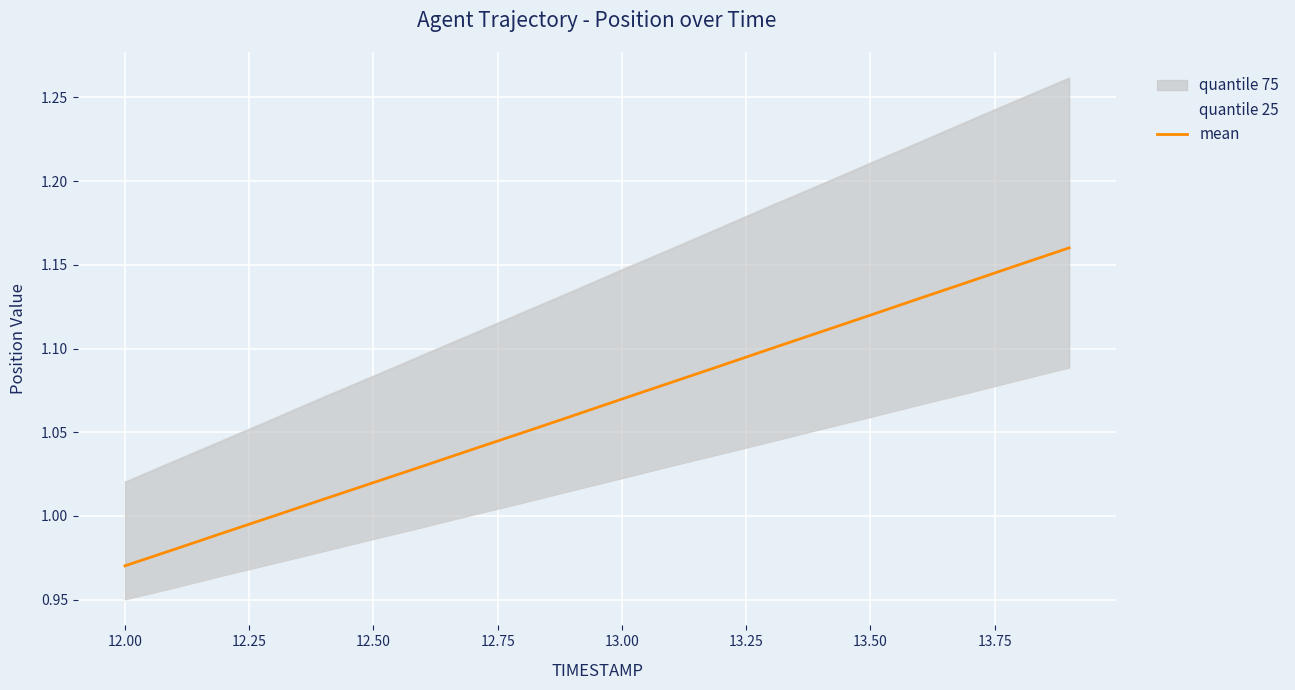

What is the average value?

1.1